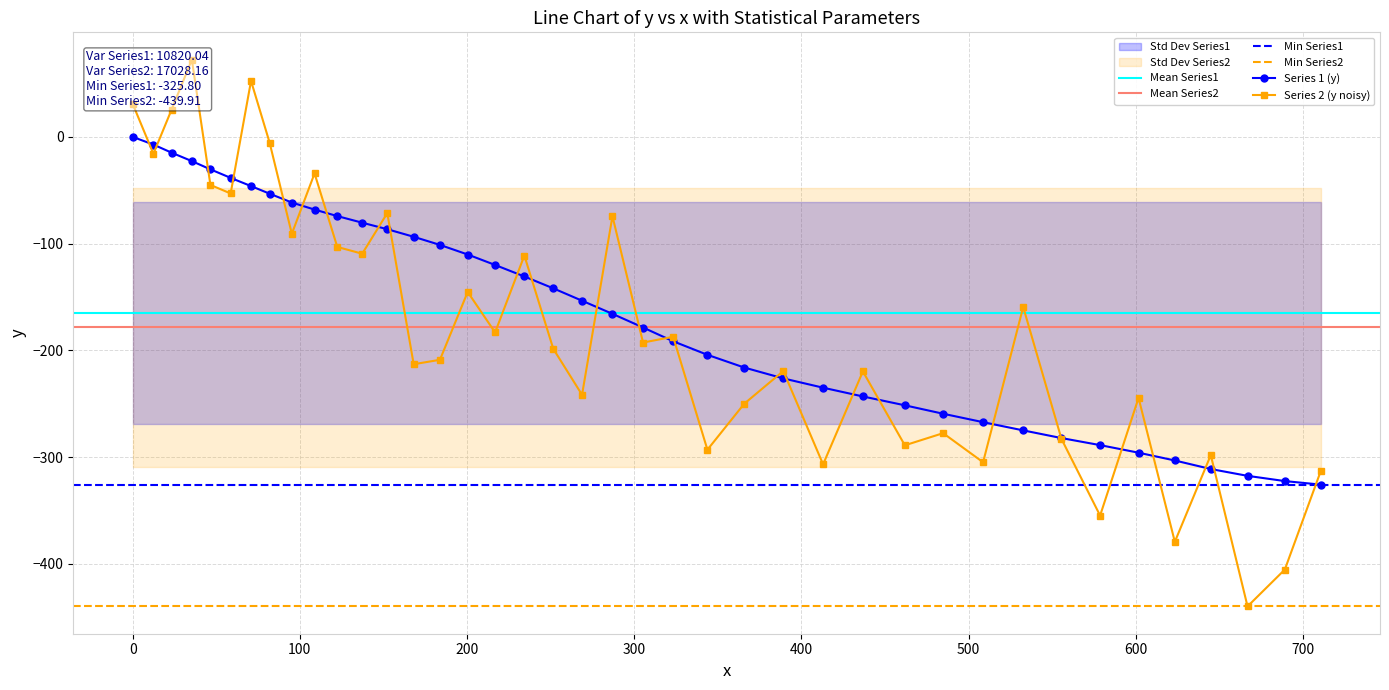

What is the value of the Series 1 (y) point at the 4th from the left?

-22.7